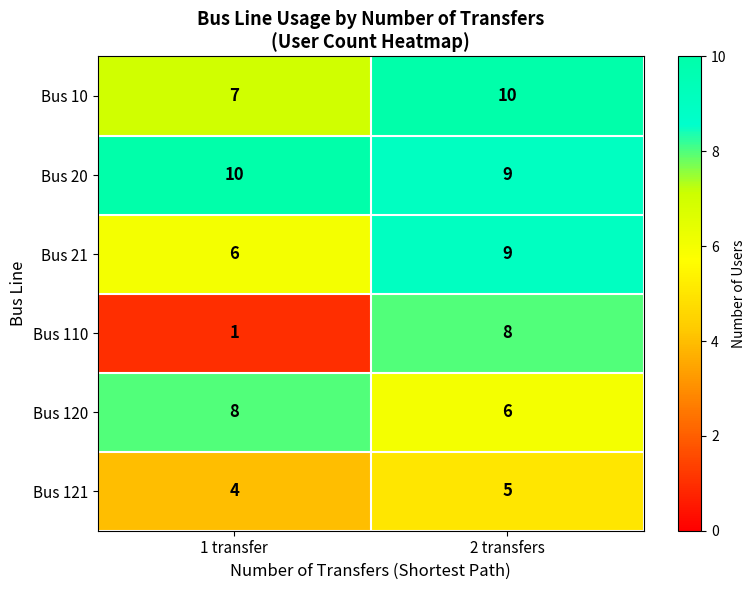

What is the greatest value displayed?

10